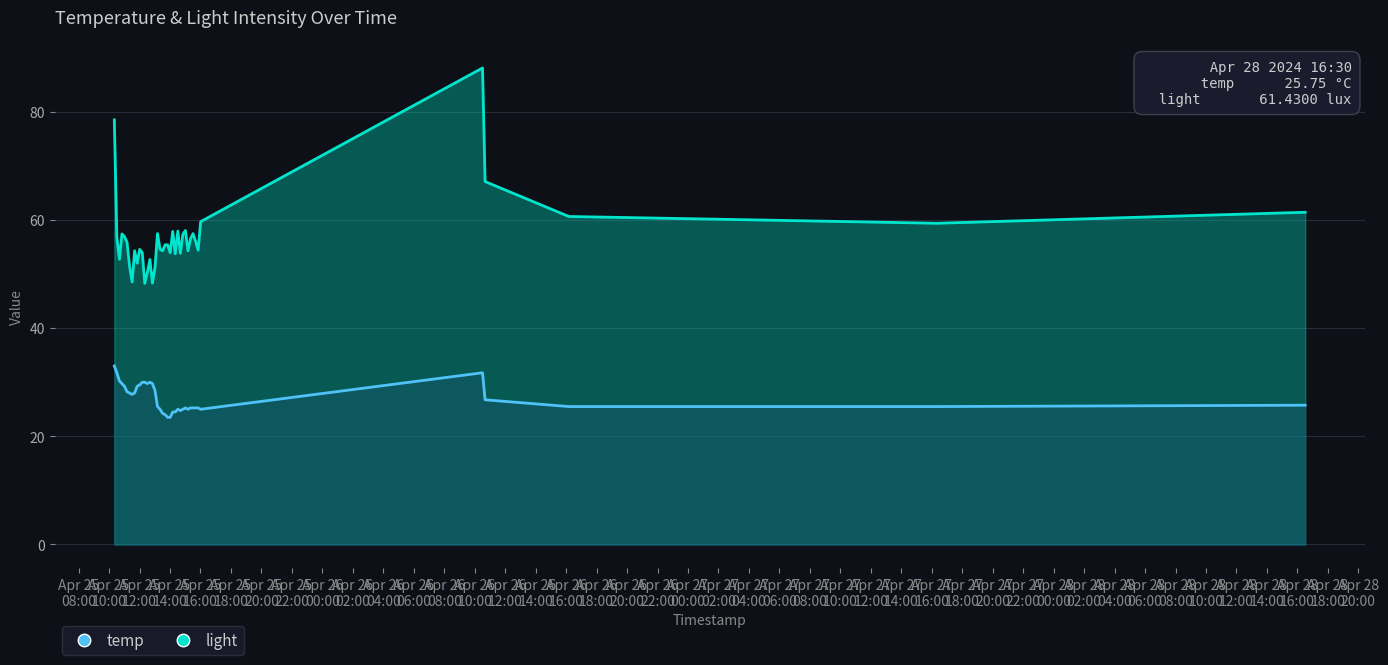

At which category does the chart reach its minimum across all series?

2024-04-25 13:50:43